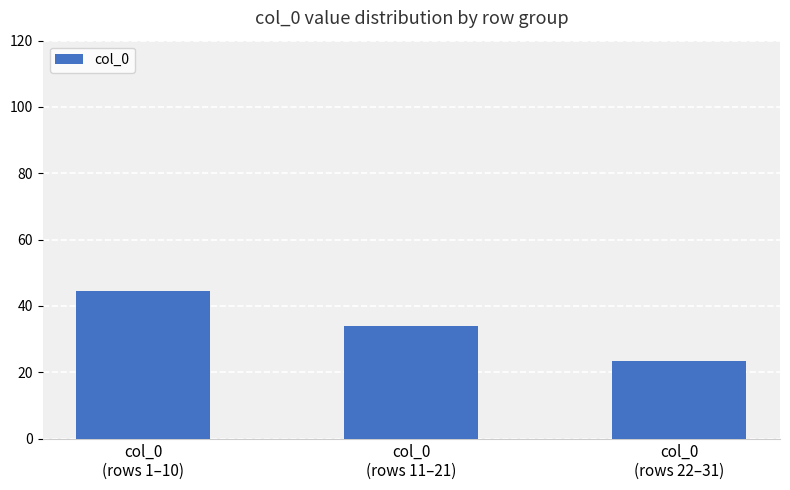

Reading right to left, what are all the values shown in this chart?

23.5	34.0	44.5